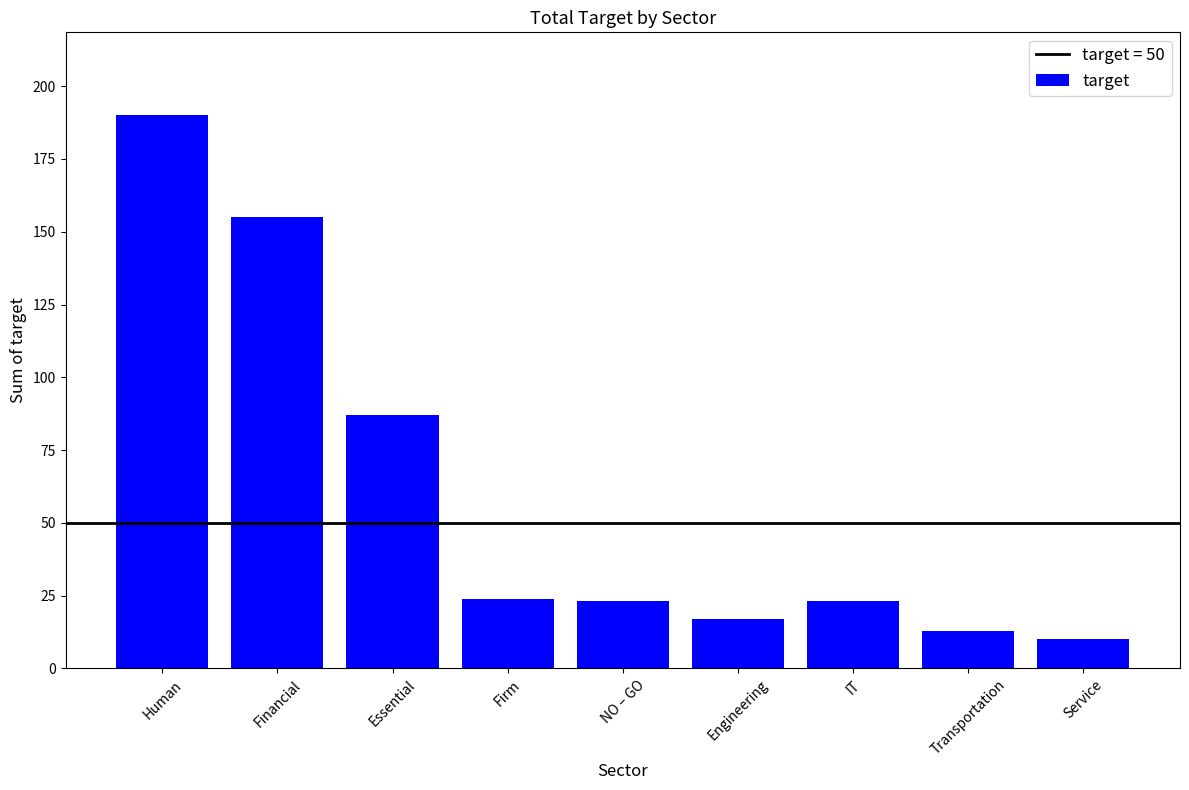

Count the number of categories in the chart.

9